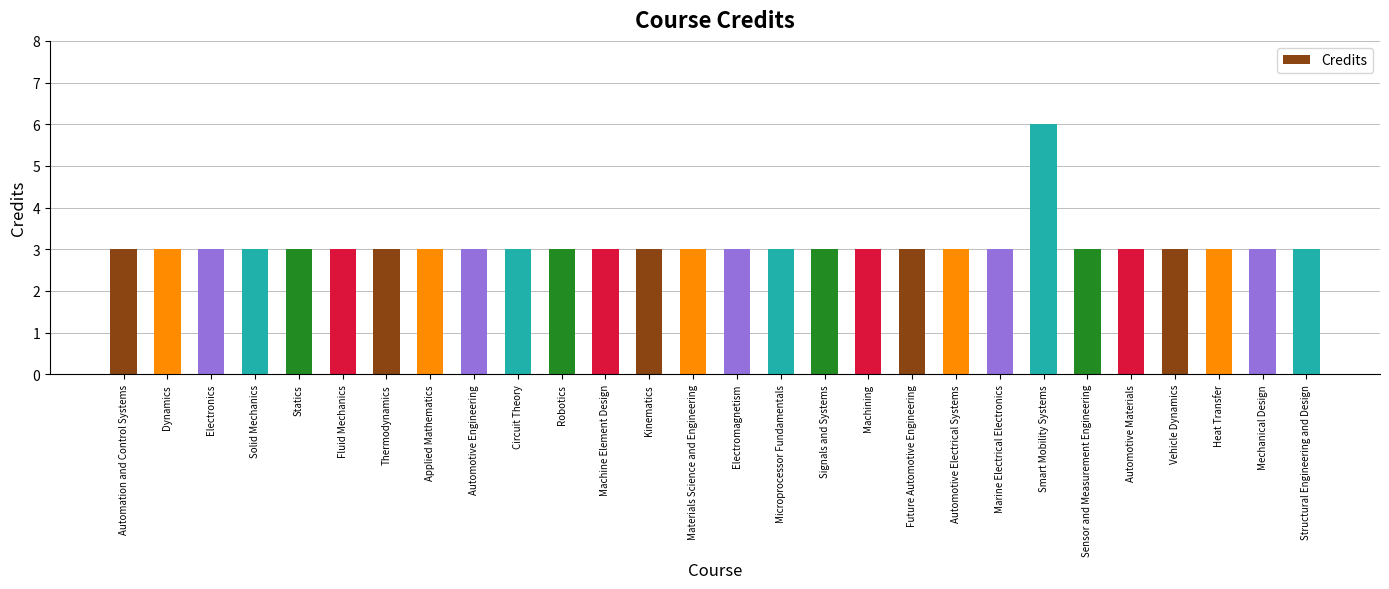

What is the approximate value at Electronics?

3